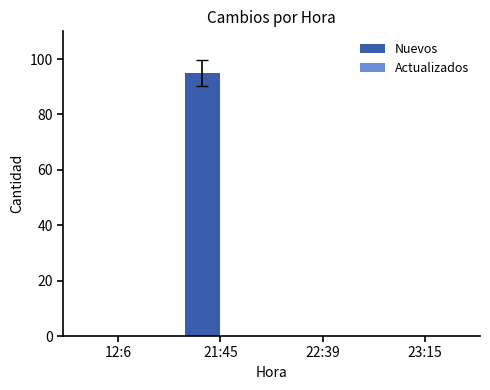

The chart shows a value of 0 at 22:39. True or false?

True